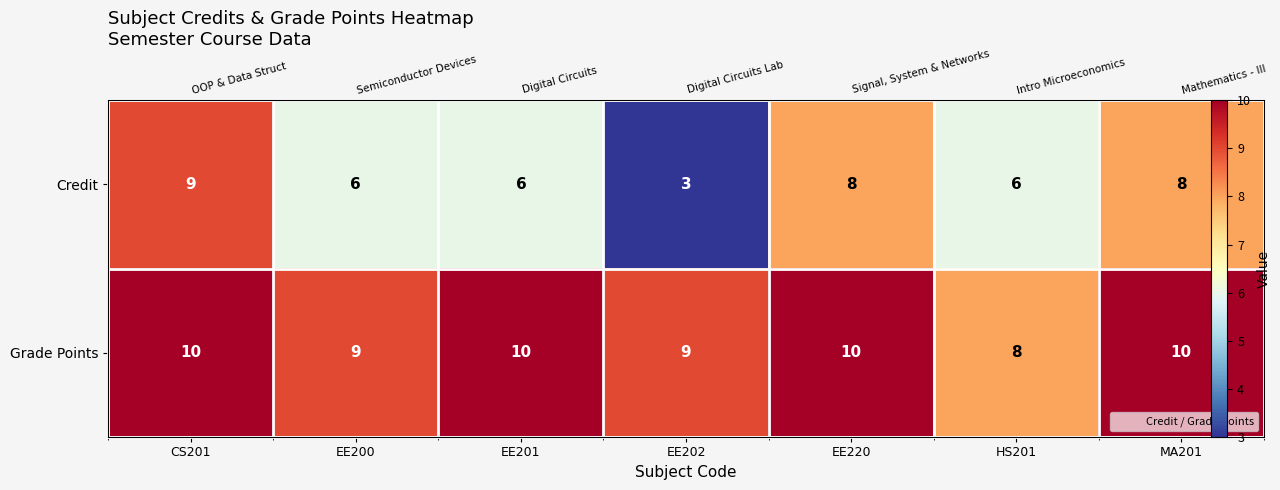

How many distinct data groups are displayed?

2